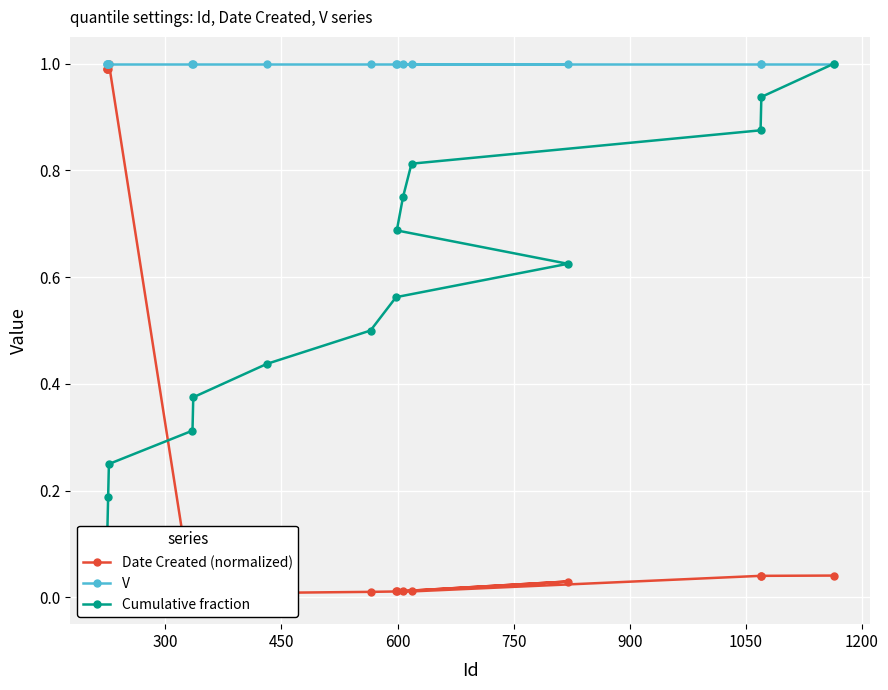

True or false: Date Created (normalized) has more than 0 interior local peaks.

True